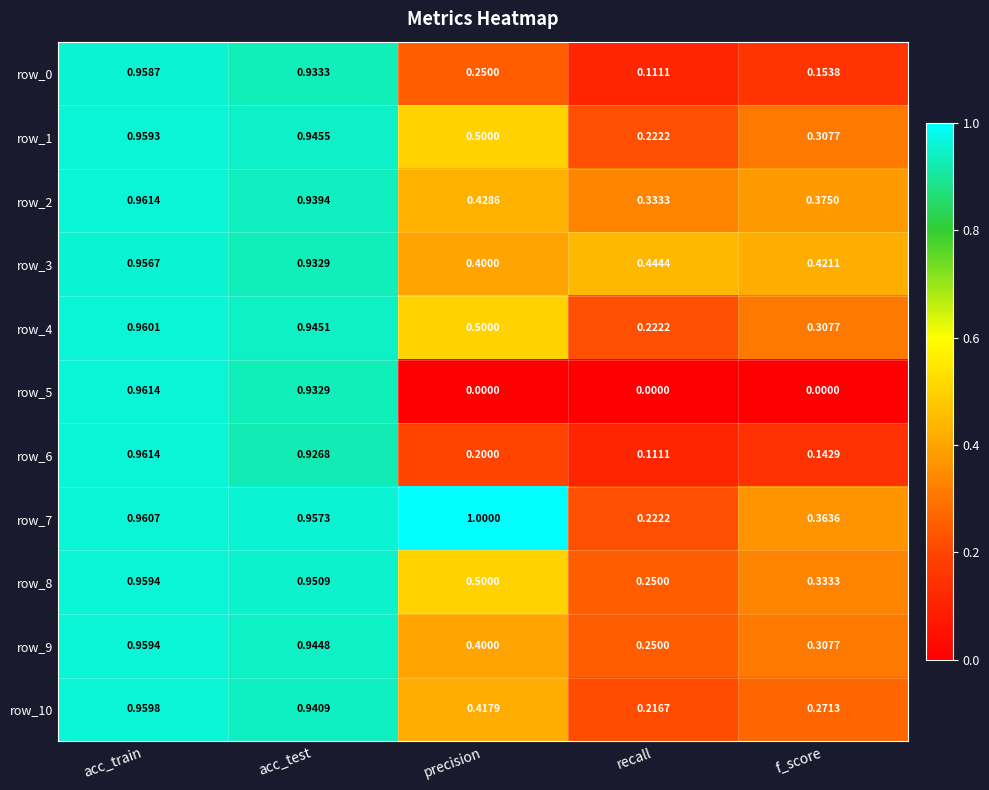

At which category is the sum across all series the highest?

acc_train